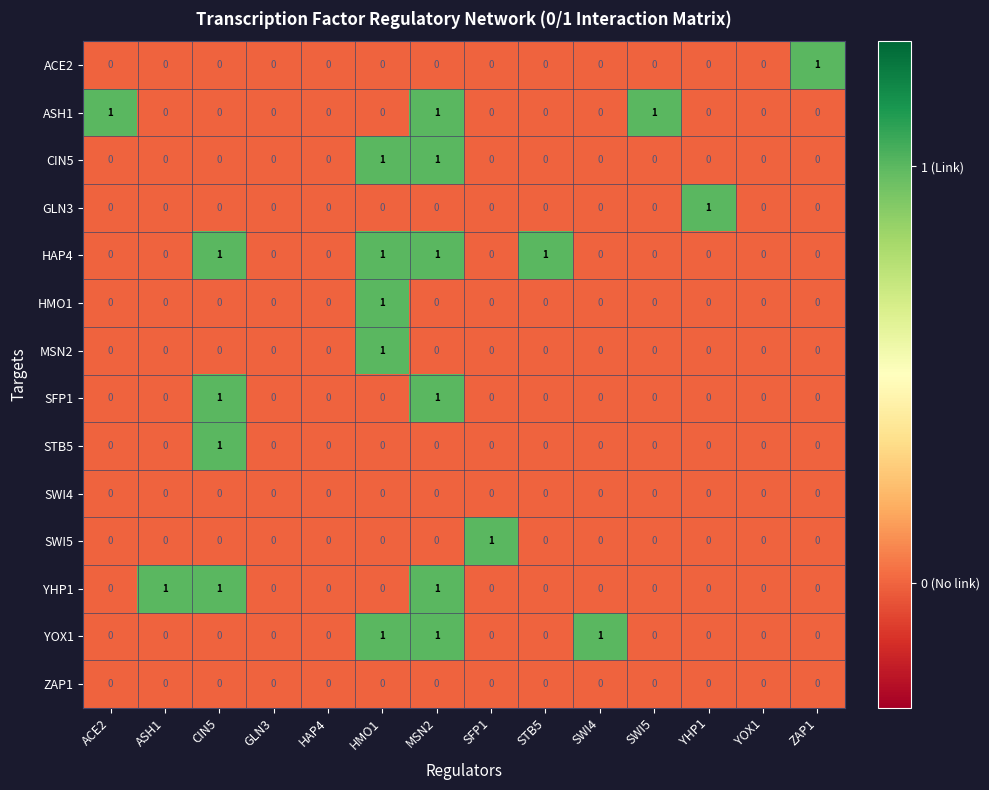

Is the value of SFP1 at YOX1 greater than the value of YOX1 at HMO1?

No